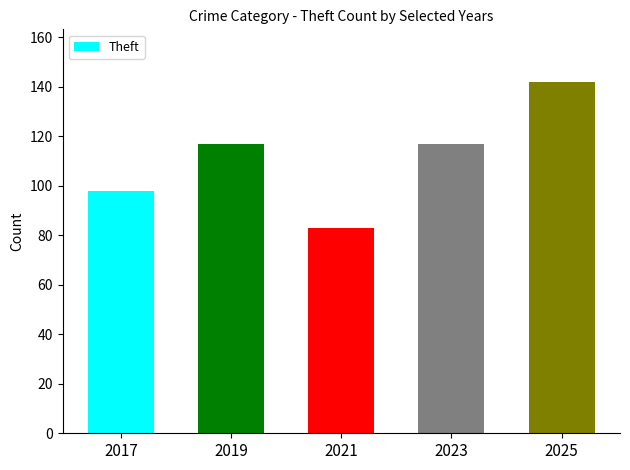

How many values are below 117?

2